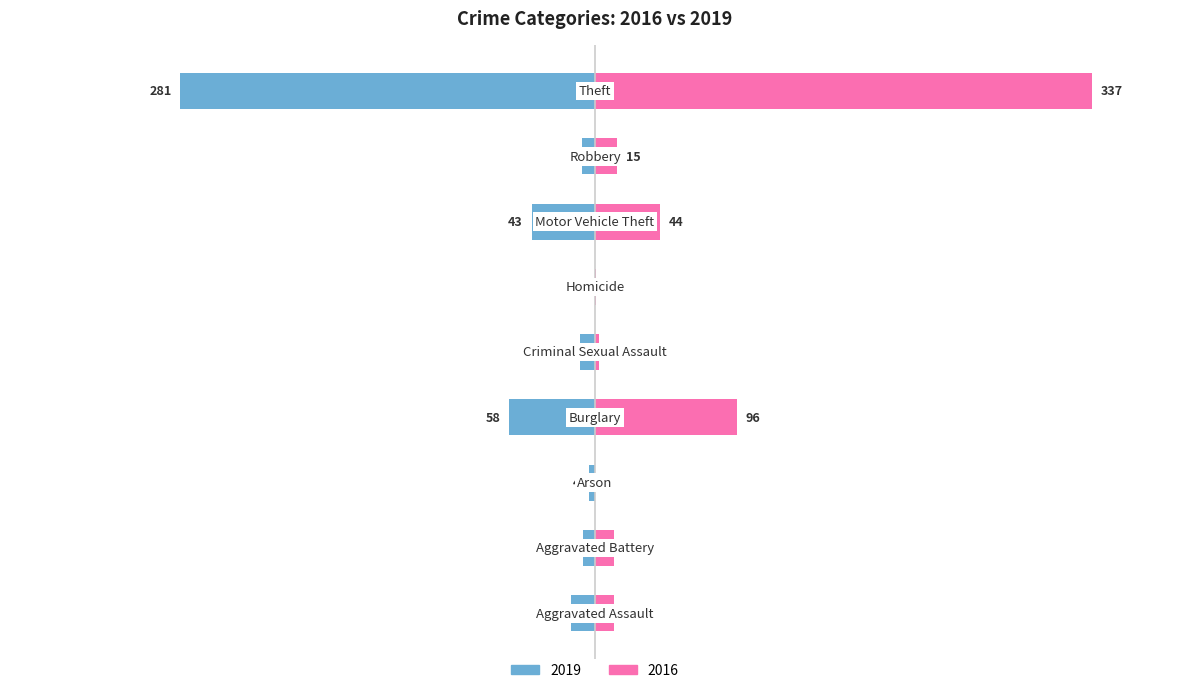

The 2019 series shows -3.9 at Motor Vehicle Theft. True or false?

False